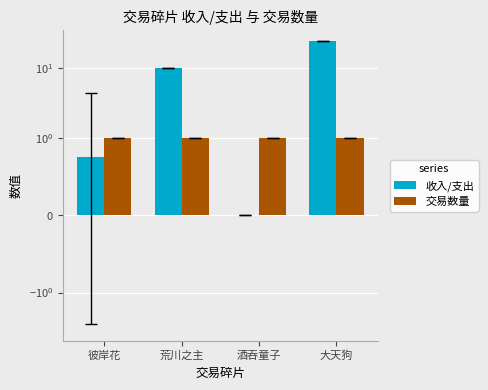

What is the value of the 交易数量 bar at the 2nd from the left?

1.0